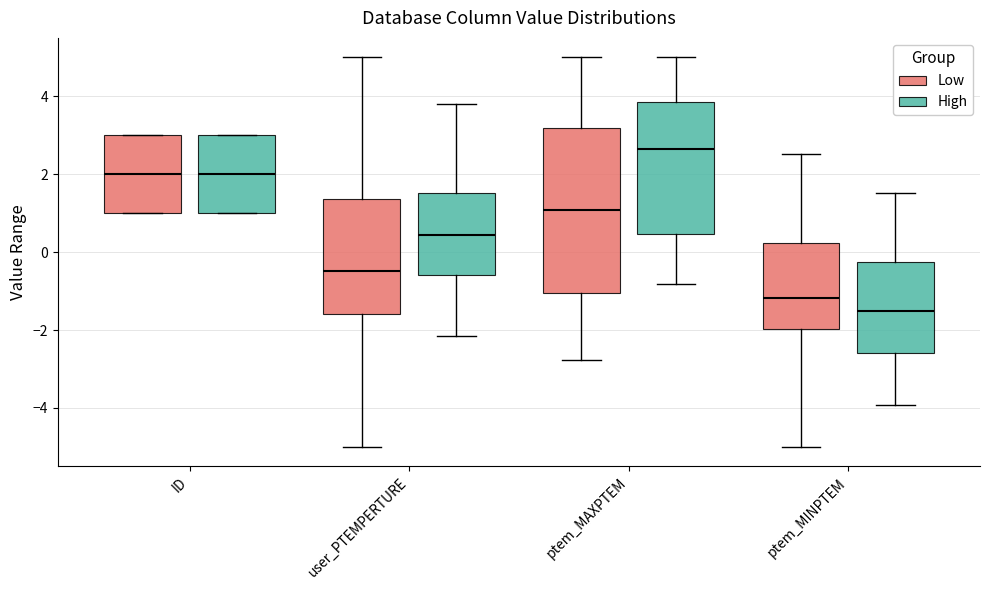

Where does the median line of the box for ptem_MAXPTEM (Low) sit on the y-axis? The values are not printed on the chart, so give them approximately, as read against the axis.

1.0